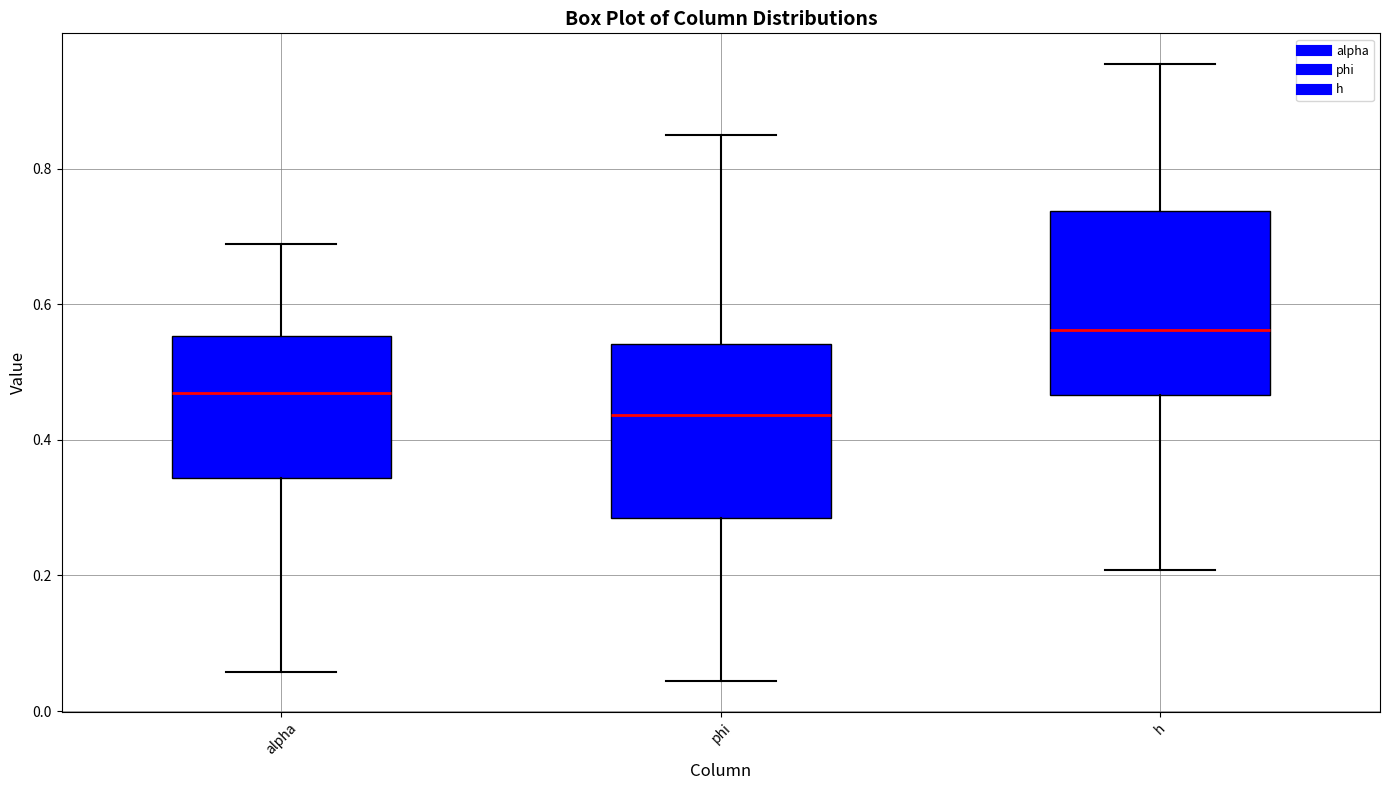

Which box's median line is the highest?

h